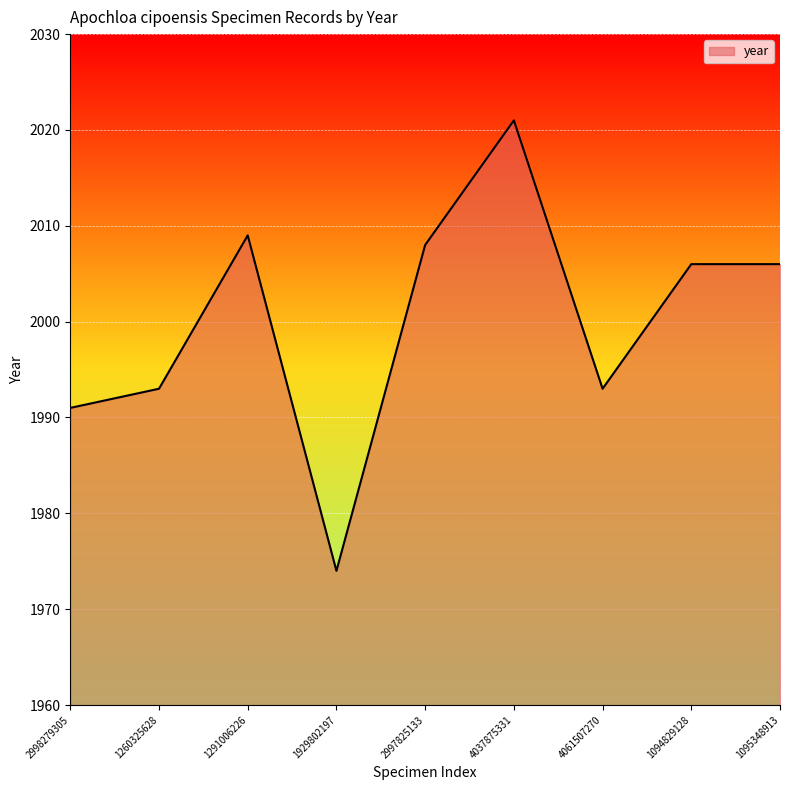

At which category does the chart reach its peak across all series?

4037875331